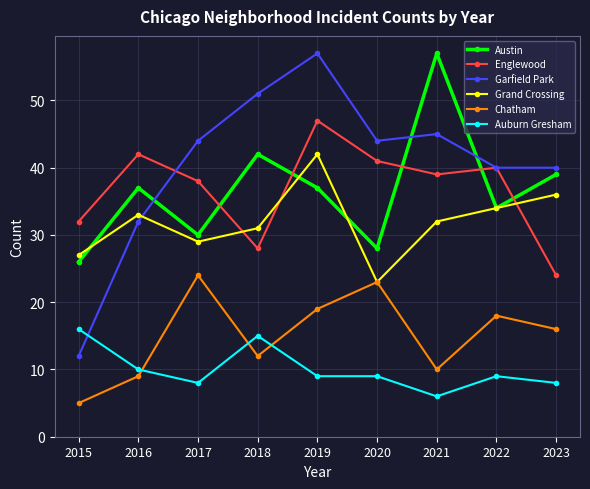

Is it true that Garfield Park equals 32 at 2016?

True